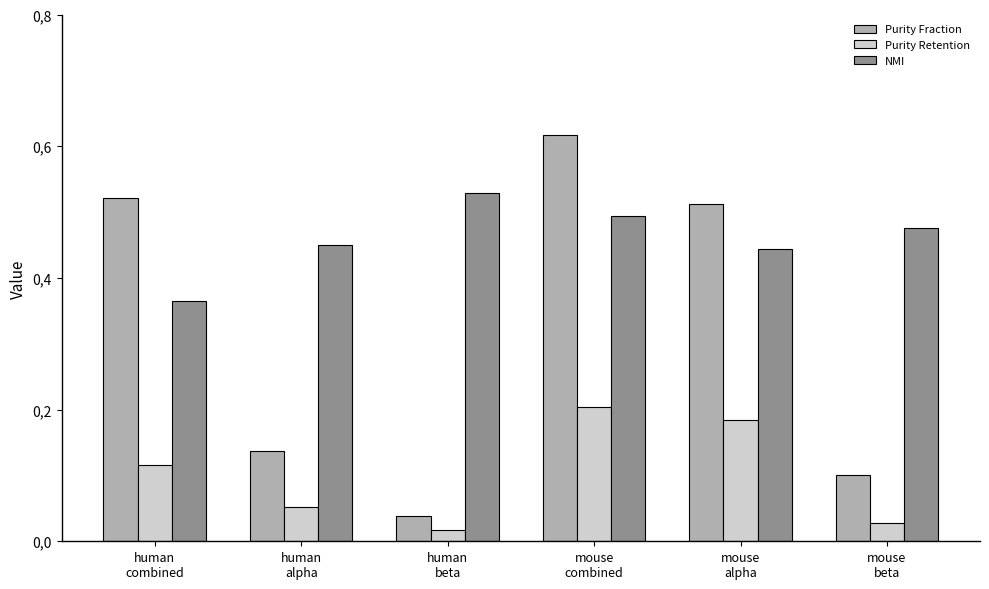

At which category is the sum across all series the highest?

mouse
combined